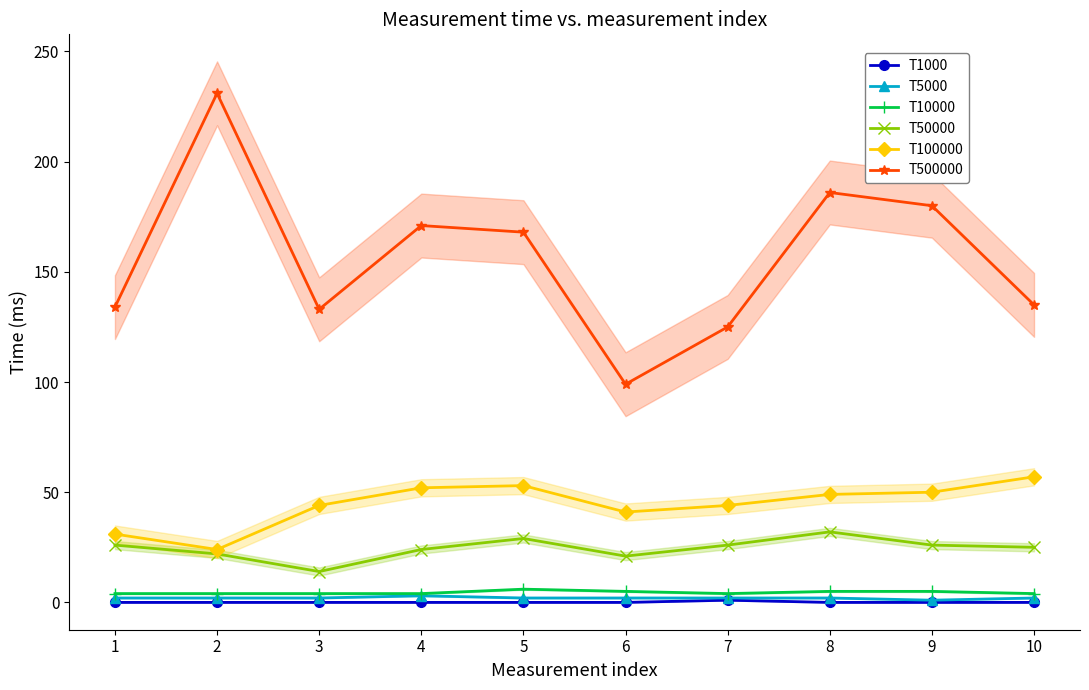

At how many categories does at least one series exceed 167?

5